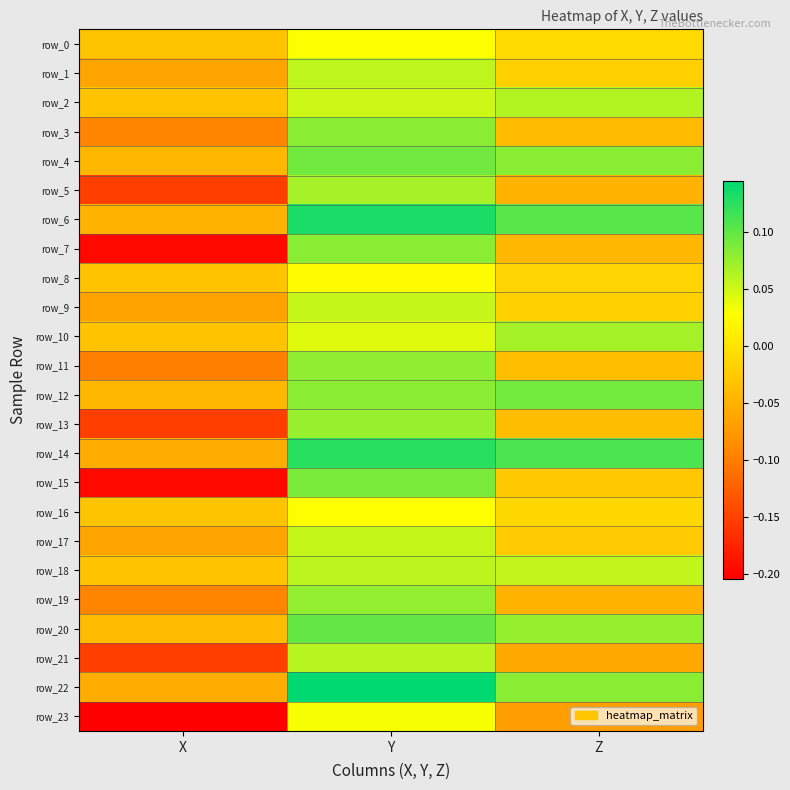

Reading left to right, extract all data points from this chart.

row_0: X=-0.0	Y=0.0	Z=-0.0
row_1: X=-0.1	Y=0.1	Z=-0.0
row_2: X=-0.0	Y=0.1	Z=0.1
row_3: X=-0.1	Y=0.1	Z=-0.0
row_4: X=-0.0	Y=0.1	Z=0.1
row_5: X=-0.2	Y=0.1	Z=-0.0
row_6: X=-0.0	Y=0.1	Z=0.1
row_7: X=-0.2	Y=0.1	Z=-0.0
row_8: X=-0.0	Y=0.0	Z=-0.0
row_9: X=-0.1	Y=0.1	Z=-0.0
row_10: X=-0.0	Y=0.0	Z=0.1
row_11: X=-0.1	Y=0.1	Z=-0.0
row_12: X=-0.0	Y=0.1	Z=0.1
row_13: X=-0.2	Y=0.1	Z=-0.0
row_14: X=-0.1	Y=0.1	Z=0.1
row_15: X=-0.2	Y=0.1	Z=-0.0
row_16: X=-0.0	Y=0.0	Z=-0.0
row_17: X=-0.1	Y=0.1	Z=-0.0
row_18: X=-0.0	Y=0.1	Z=0.1
row_19: X=-0.1	Y=0.1	Z=-0.0
row_20: X=-0.0	Y=0.1	Z=0.1
row_21: X=-0.2	Y=0.1	Z=-0.1
row_22: X=-0.1	Y=0.1	Z=0.1
row_23: X=-0.2	Y=0.0	Z=-0.1